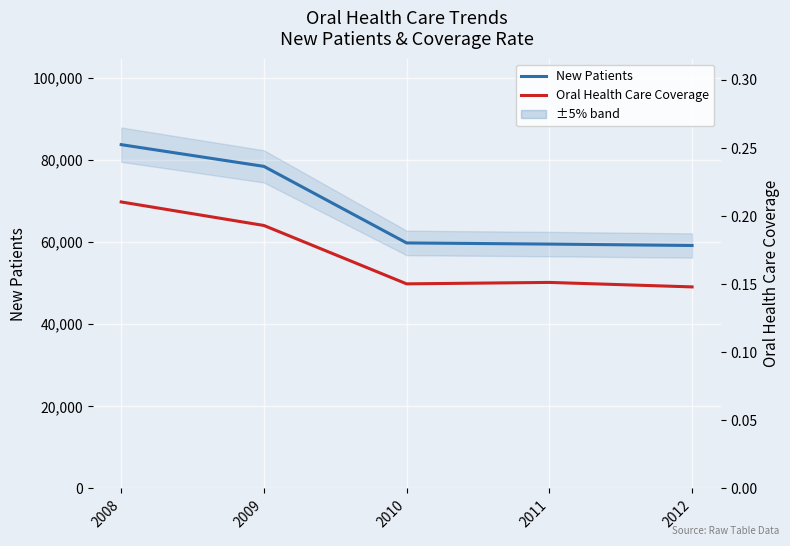

The value of Oral Health Care Coverage at 2011 is 0.0. True or false?

False